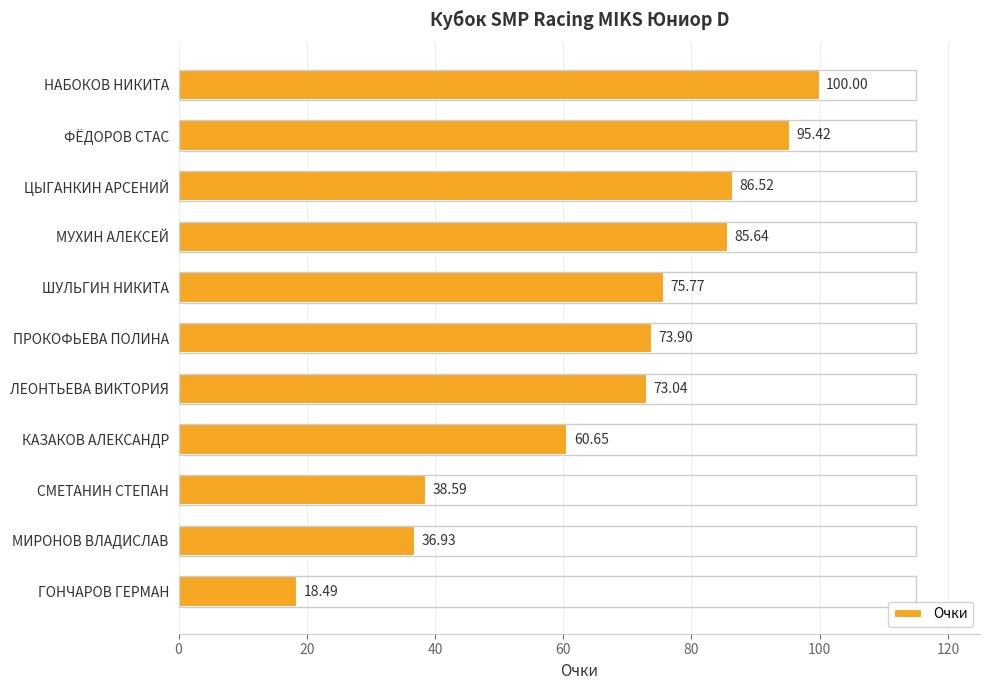

At which category does the chart reach its minimum across all series?

ГОНЧАРОВ ГЕРМАН